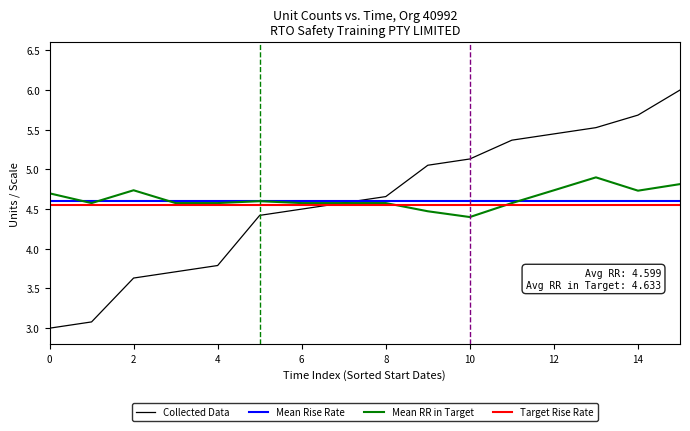

What is the lowest value of the Collected Data series?

3.0